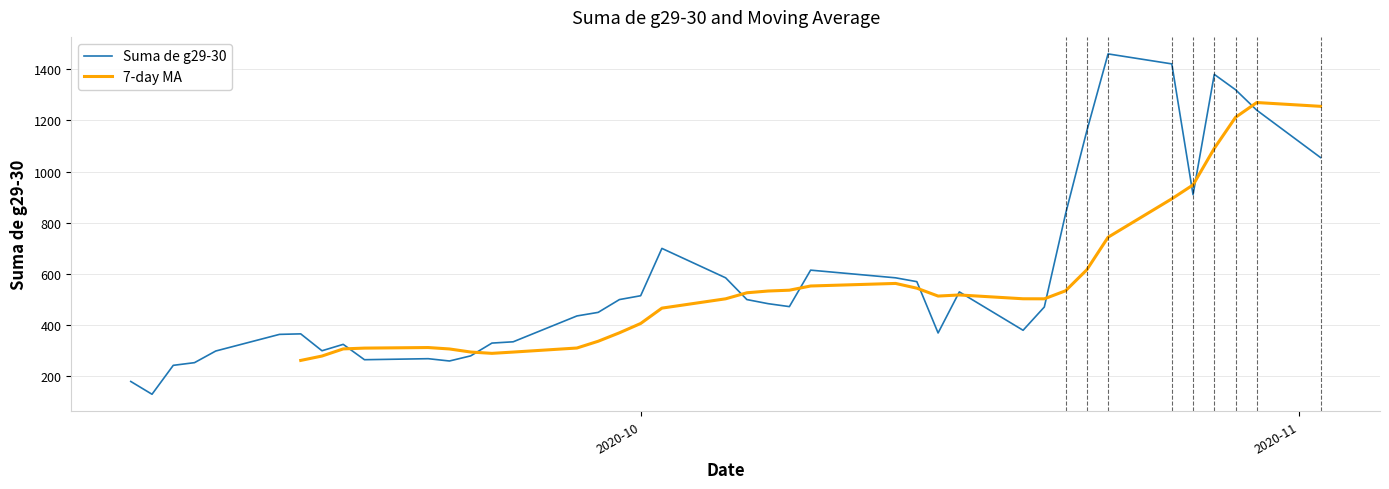

What is the highest value of the Suma de g29-30 series?

1460.0